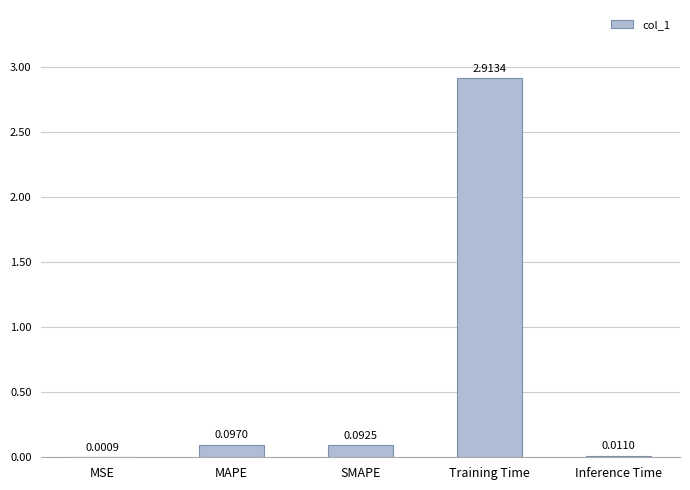

Which has a higher value, MSE or MAPE?

MAPE